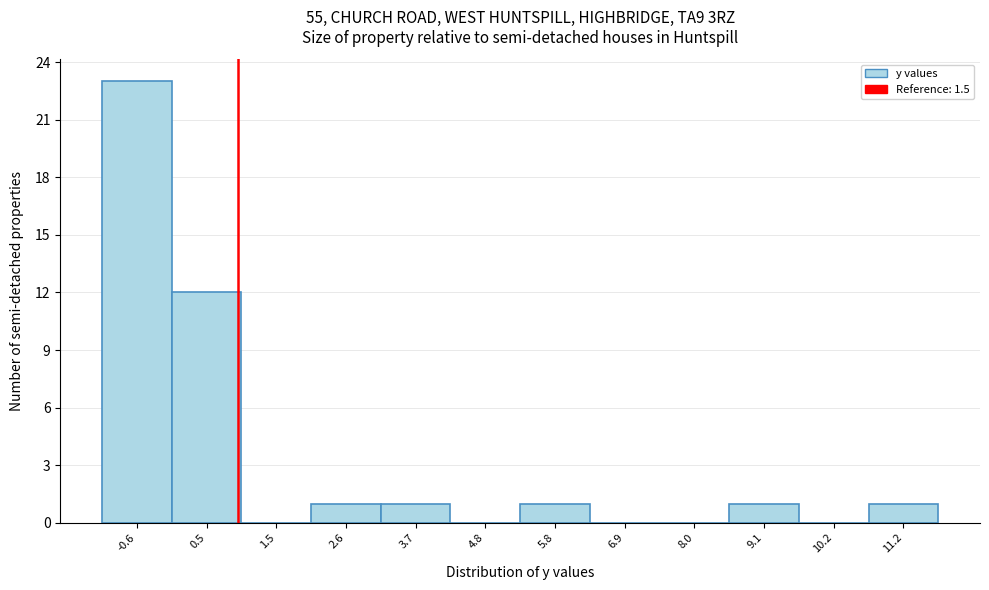

Reading left to right, extract all data points from this chart.

-0.6=23	0.5=12	1.5=0	2.6=1	3.7=1	4.8=0	5.8=1	6.9=0	8.0=0	9.1=1	10.2=0	11.2=1